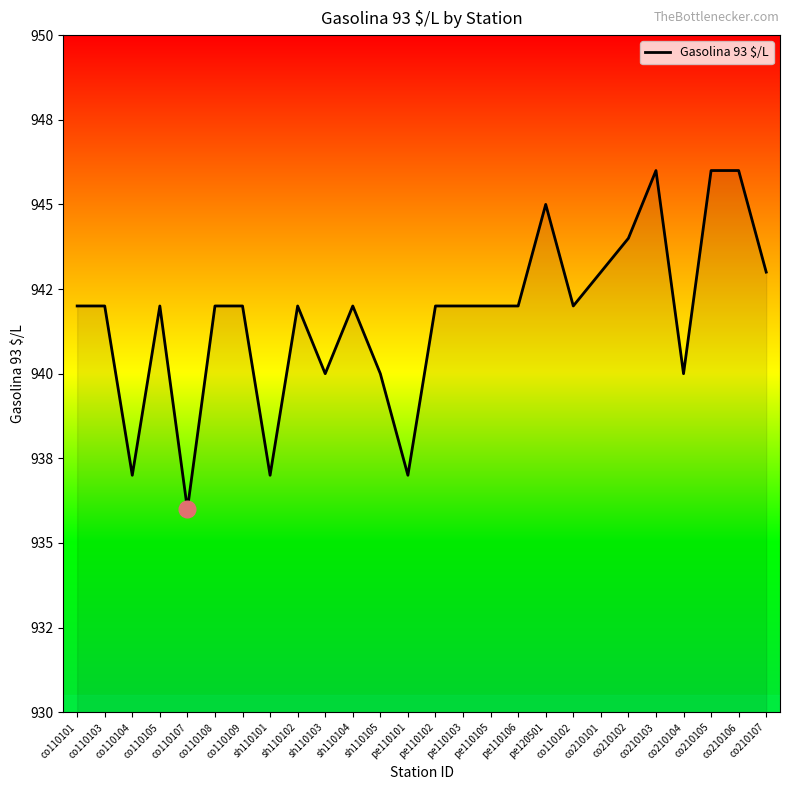

Does the chart have visible grid lines?

No